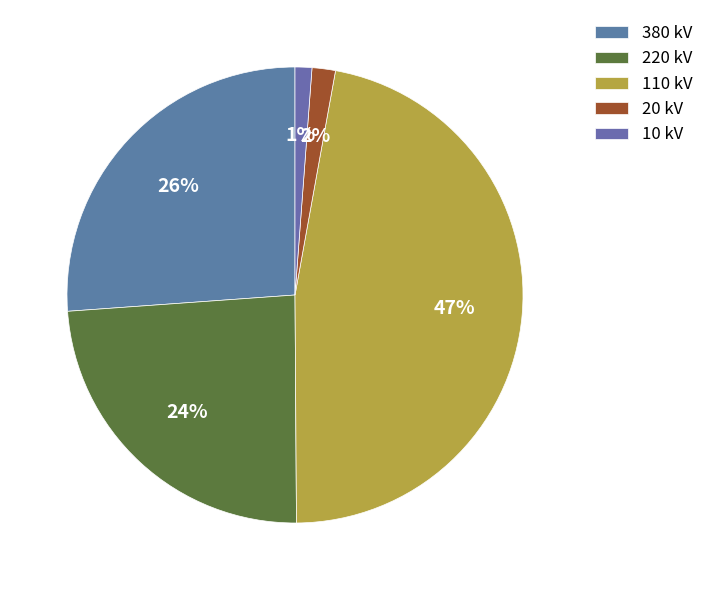

Which category has the biggest portion of the pie?

110 kV